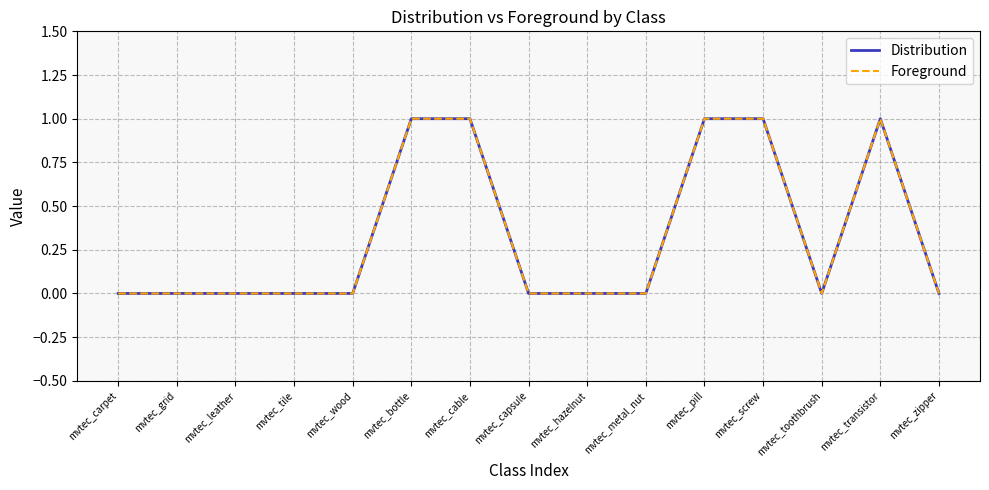

Rank the series by their maximum value, from highest to lowest.

Distribution, Foreground